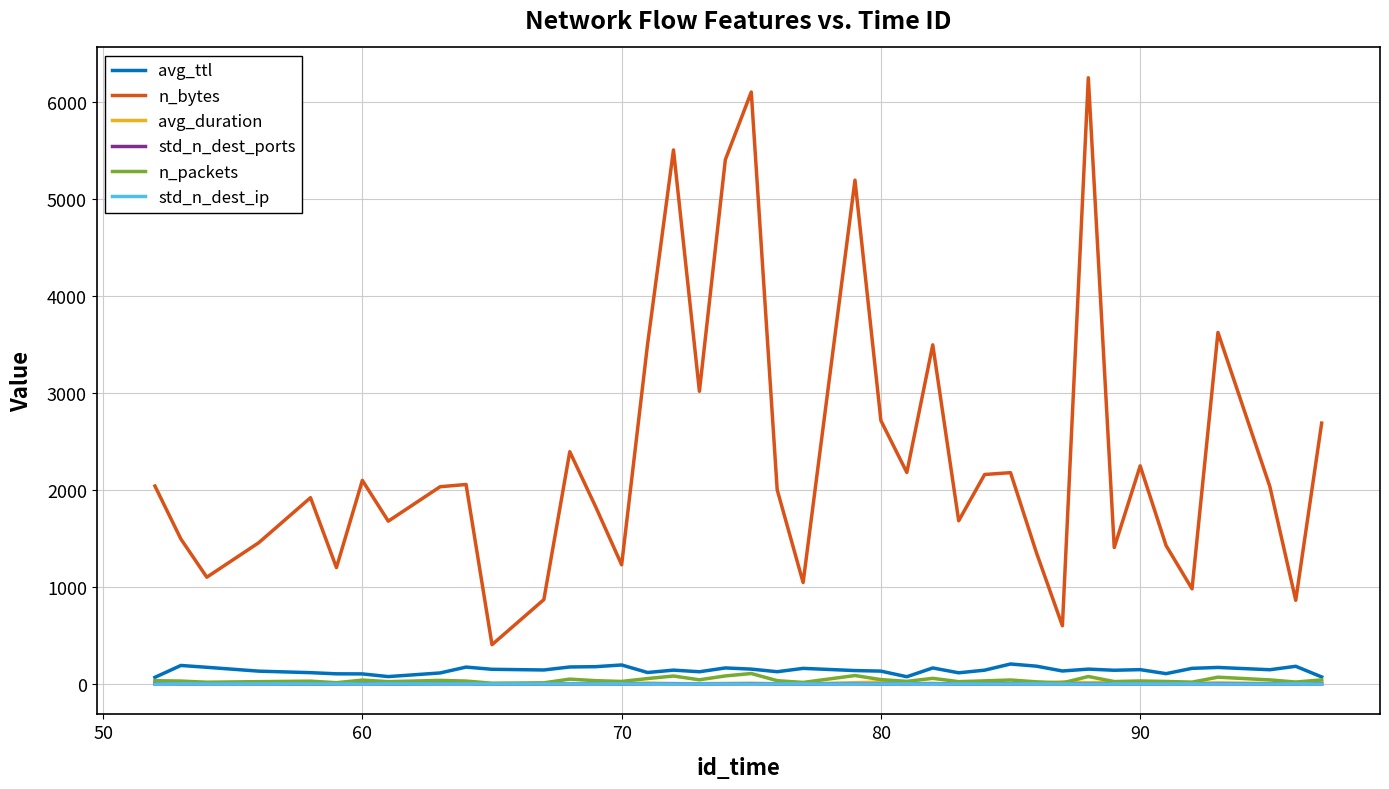

Is this an area chart (filled region under the line)?

No